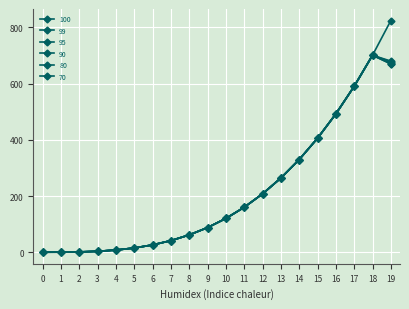

How many values in the 100 series are below 120?

10